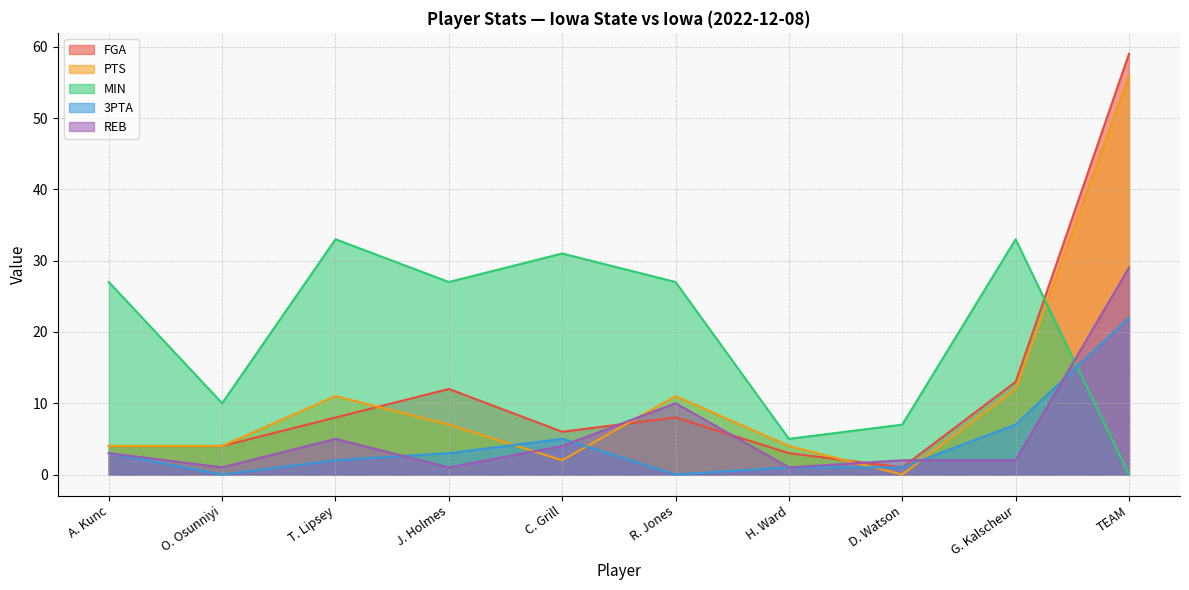

What is the sum of all 3PTA values?

44